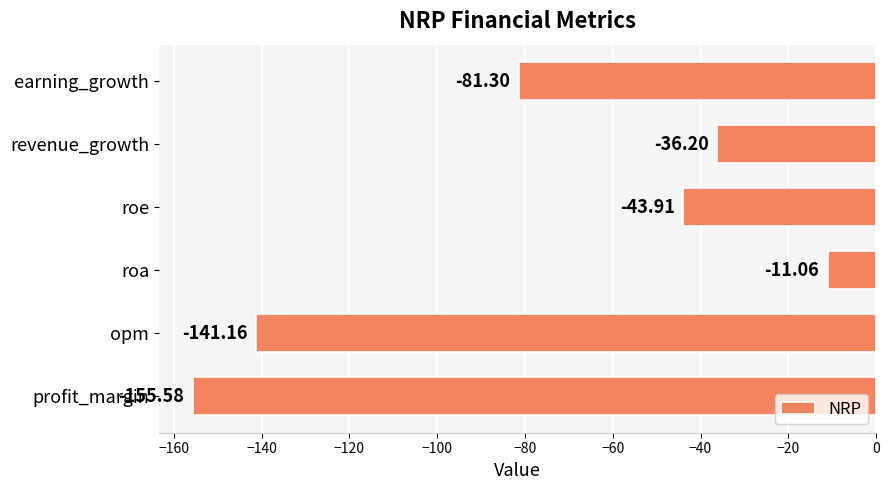

What is the change in value from roe to revenue_growth?

+7.7